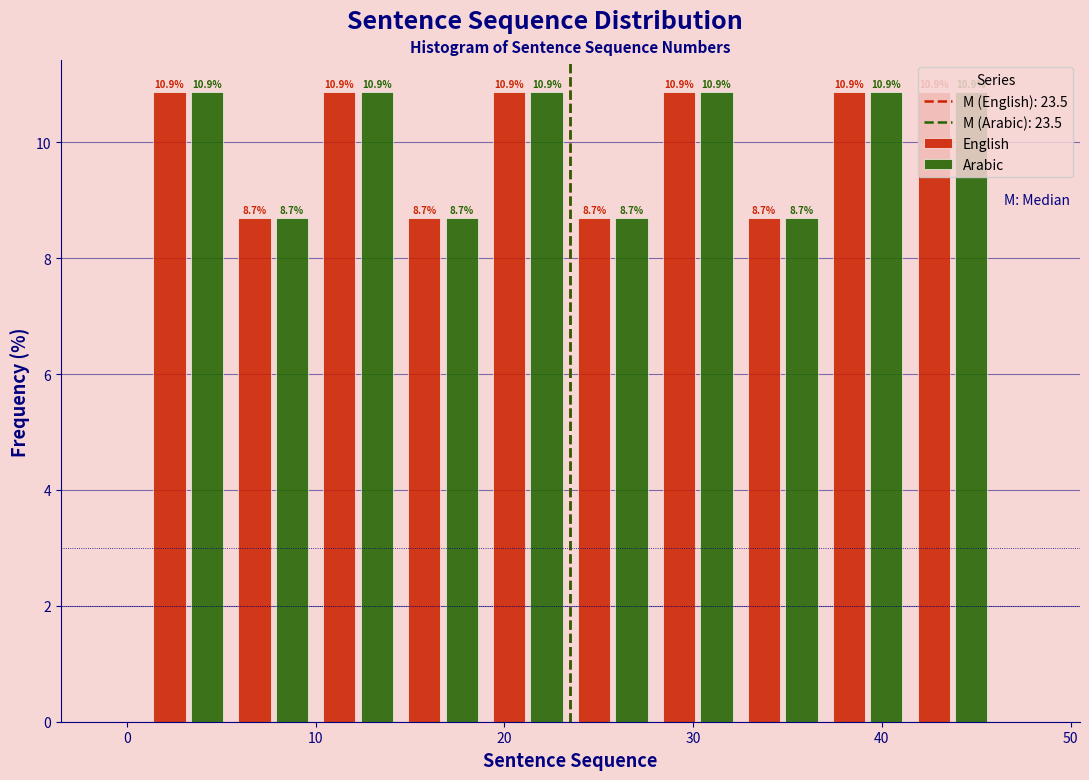

What is the height of the English bar covering 32.5 to 37.0 on the x-axis? The bar edges are not printed on the chart, so give them approximately, as read against the axis.

8.7